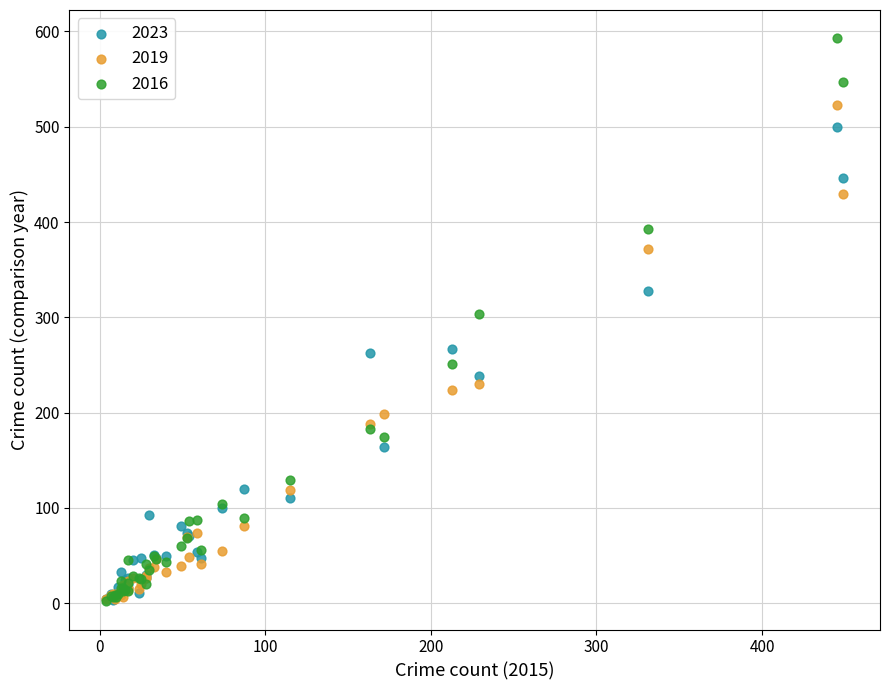

In the 2016 series, what Y value is closest to 297?

304